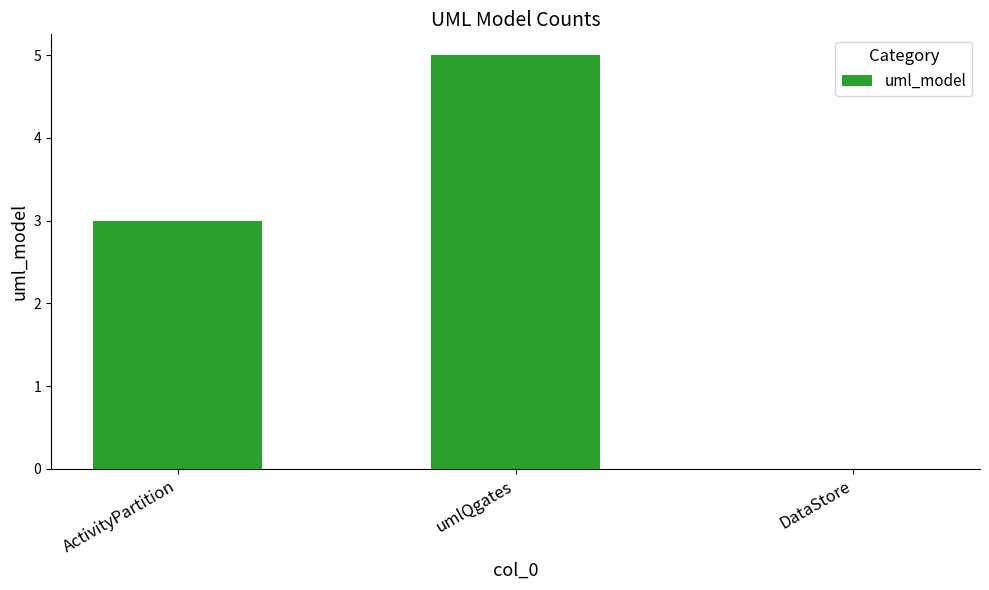

Between umlQgates and ActivityPartition, which is larger?

umlQgates